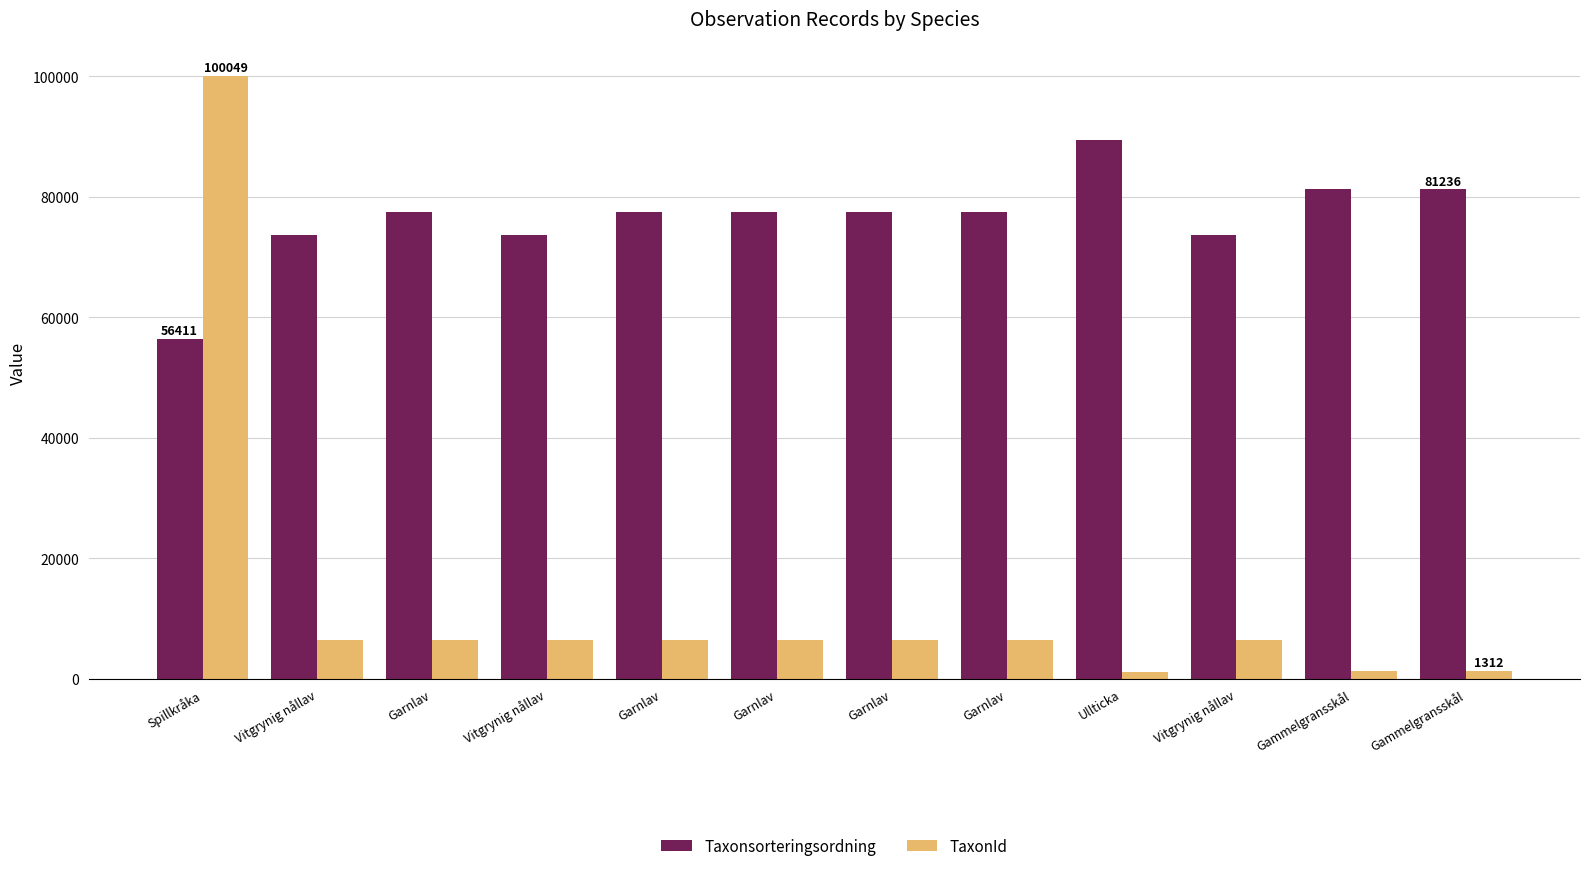

Which has a higher value, Ullticka or Vitgrynig nållav?

Ullticka